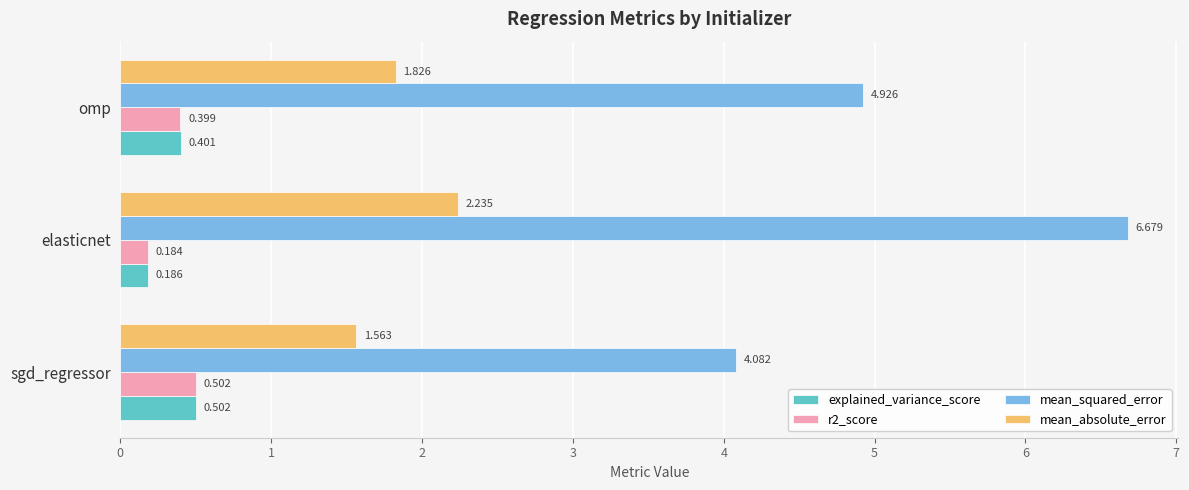

Count the number of data series in this chart.

4